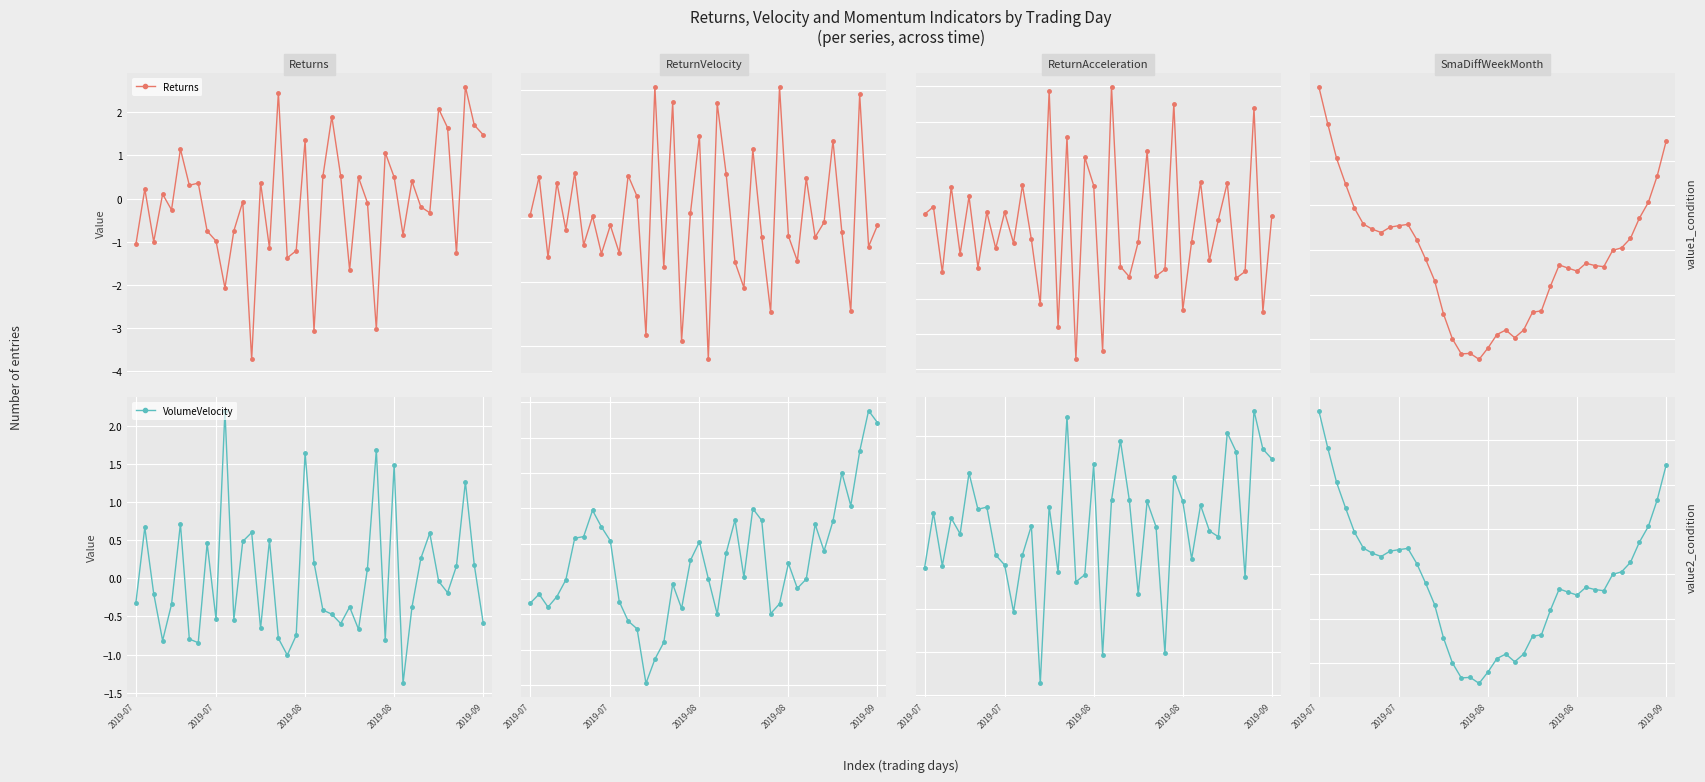

Which series changed the most between 16 and 29?

ReturnAcceleration